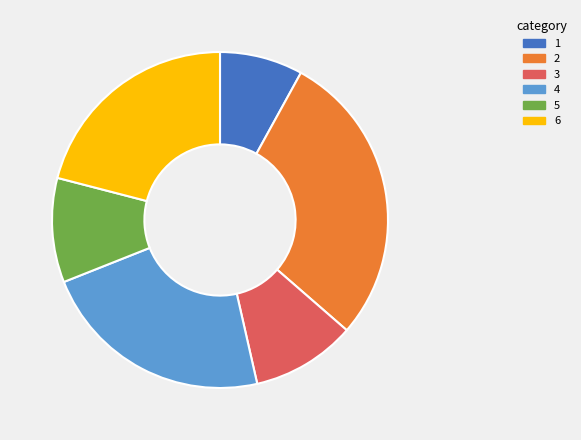

Combined, do 6 and 4 account for over 50%?

No